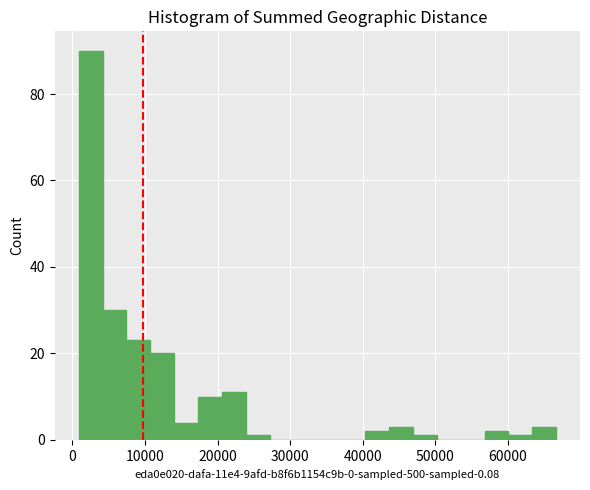

Around what value on the x-axis is the tallest bar? Give the approximate position of its centre, as read against the axis.

2000